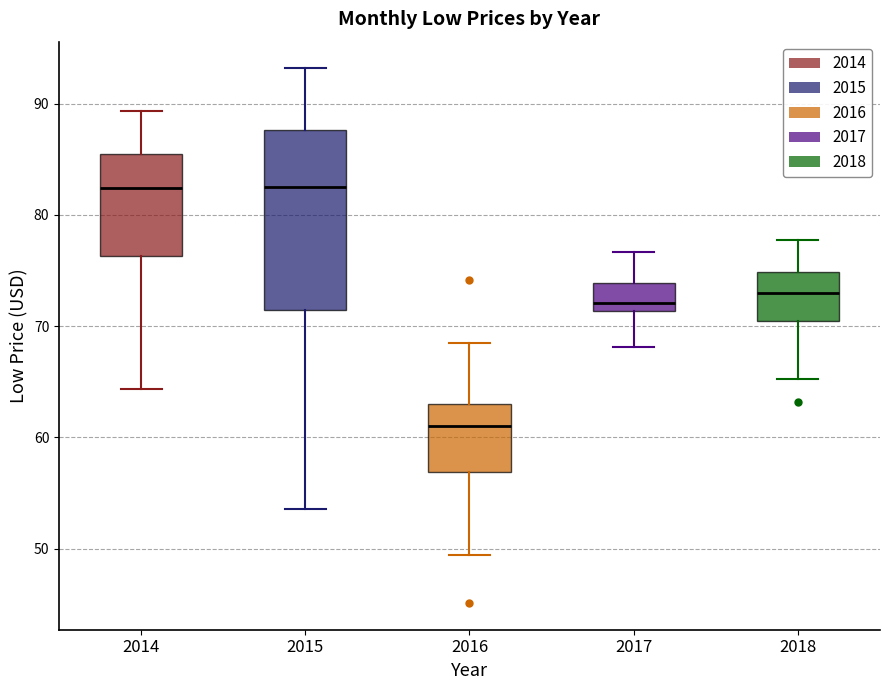

Reading left to right, read every box against the y-axis: the position of its median line, the range the box covers, and the ends of its whiskers. The values are not printed on the chart, so give them approximately, as read against the axis.

2014: median 82, box 76 to 86, whiskers 64 to 89
2015: median 82, box 71 to 88, whiskers 54 to 93
2016: median 61, box 57 to 63, whiskers 49 to 69
2017: median 72, box 71 to 74, whiskers 68 to 77
2018: median 73, box 70 to 75, whiskers 65 to 78